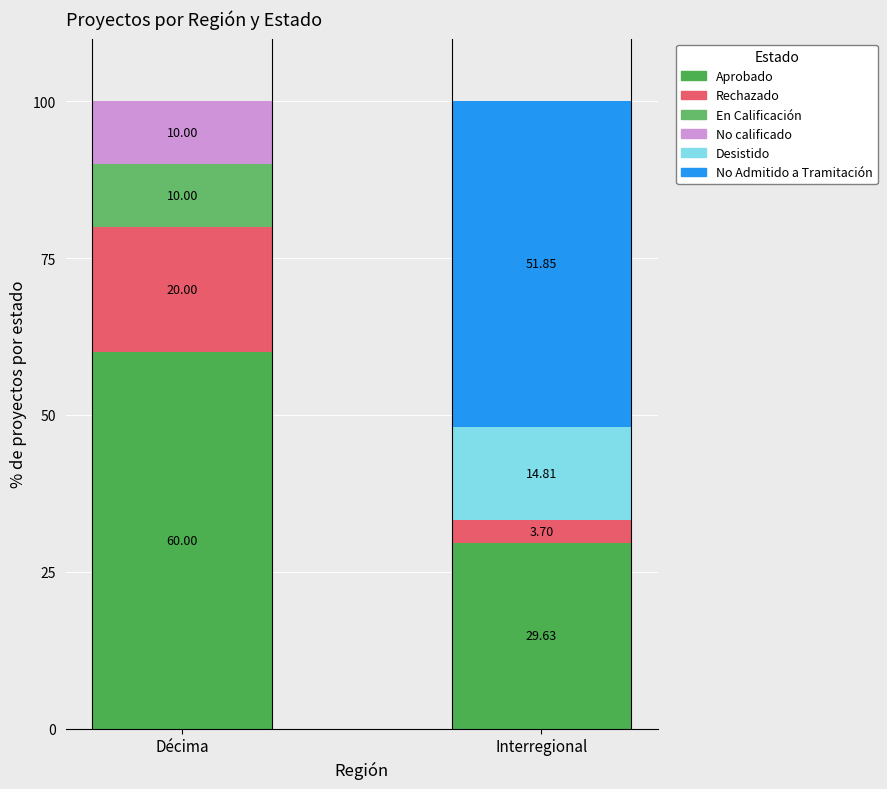

What position from the right is Décima?

2